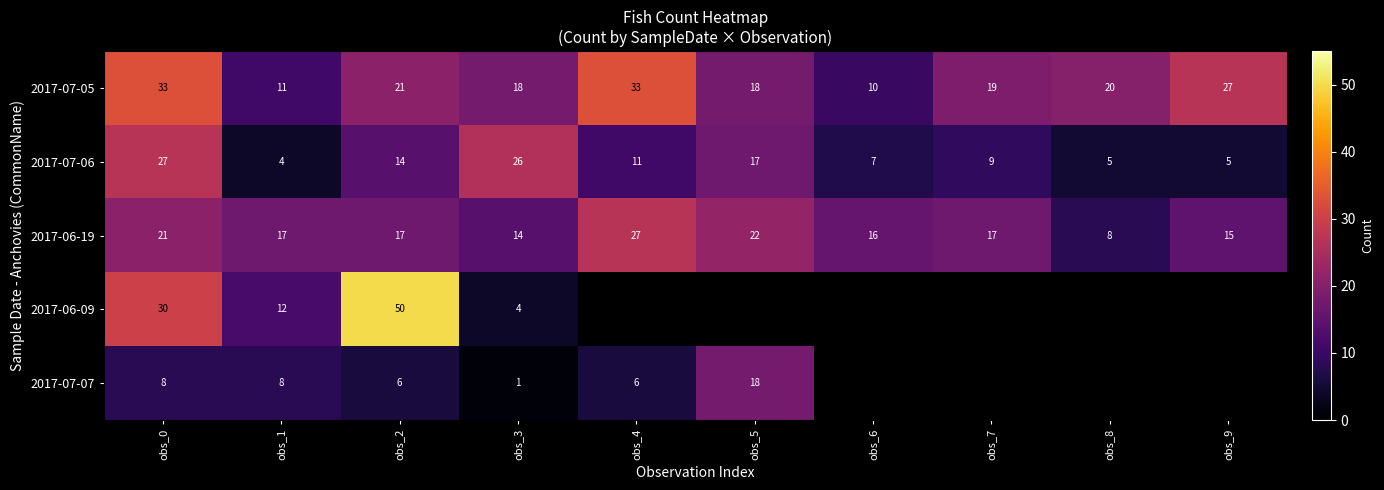

True or false: 2017-07-06 has a value of 9 at obs_7.

True